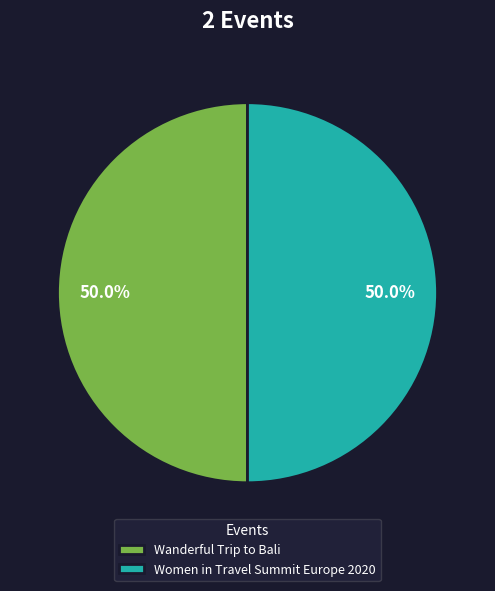

Approximately how many times larger is the value at Women in Travel Summit Europe 2020 compared to Wanderful Trip to Bali?

1.0